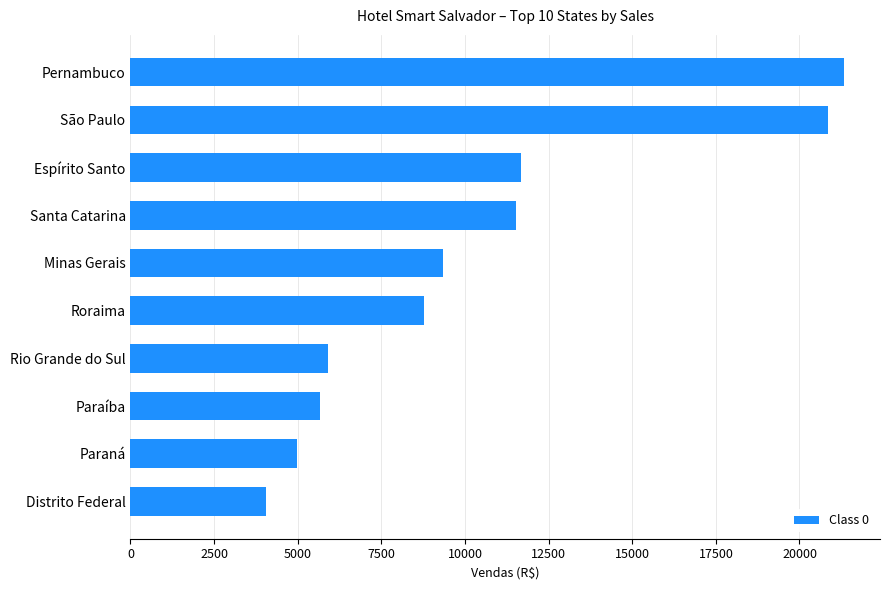

What is the maximum value shown in the chart?

21340